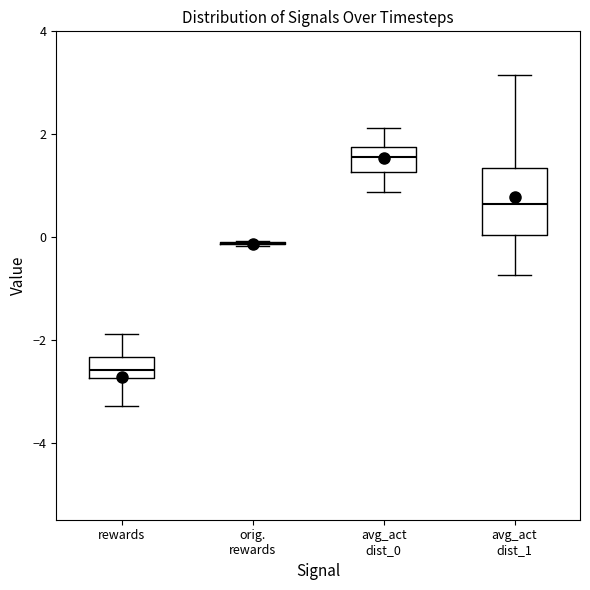

Reading left to right, transcribe this box plot: for each box, give where its median line is, the range the box spans, and where its two whiskers end, as read against the y-axis. The values are not printed on the chart, so give them approximately, as read against the axis.

rewards: median -2.6, box -2.8 to -2.4, whiskers -3.2 to -1.8
orig. rewards: box collapsed to a line at -0.2, whiskers -0.2 to 0.0
avg_act dist_0: median 1.6, box 1.2 to 1.8, whiskers 0.8 to 2.2
avg_act dist_1: median 0.6, box 0.0 to 1.4, whiskers -0.8 to 3.2